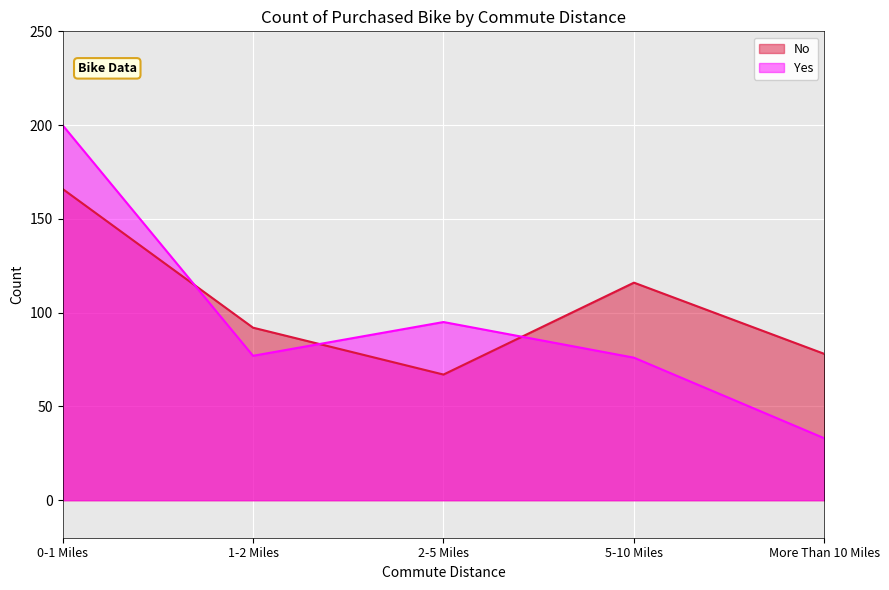

Is the value of Yes at More Than 10 Miles greater than the value of No at More Than 10 Miles?

No